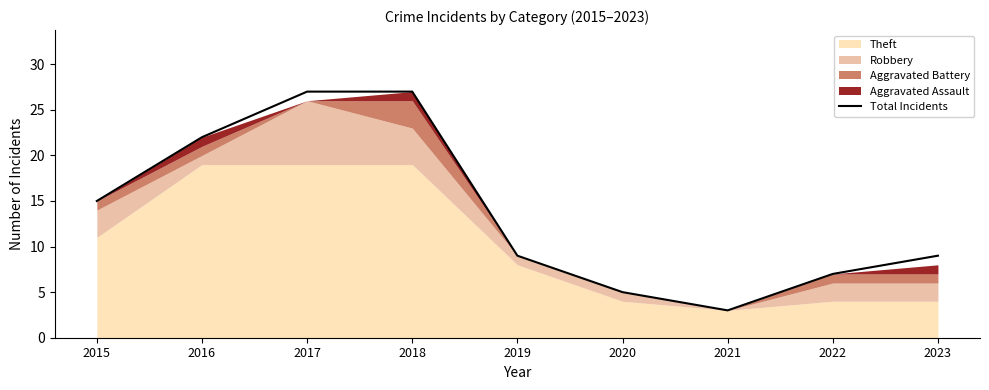

Rank the categories by value from highest to lowest.

2017, 2018, 2016, 2015, 2019, 2023, 2022, 2020, 2021